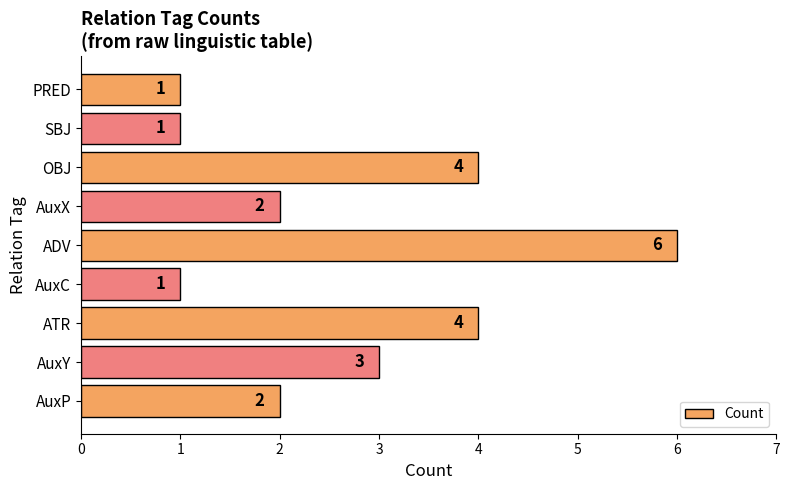

Reading bottom to top, what are all the values shown in this chart?

2	3	4	1	6	2	4	1	1